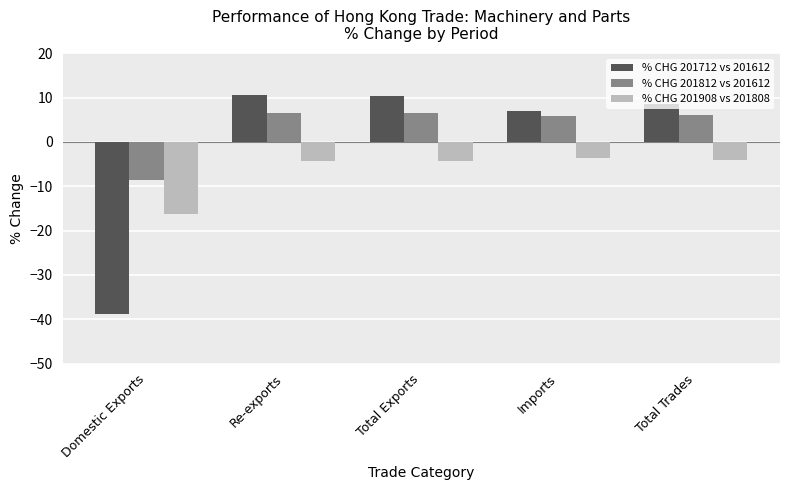

What is the maximum value for % CHG 201712 vs 201612?

10.6